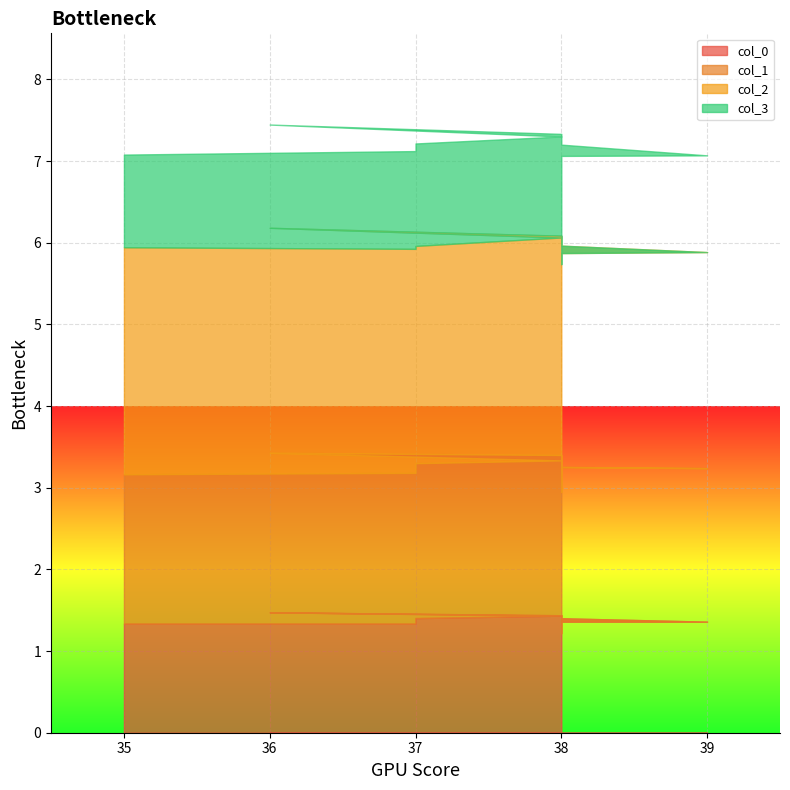

What is the difference between the maximum and minimum values in the col_2 series?

0.2